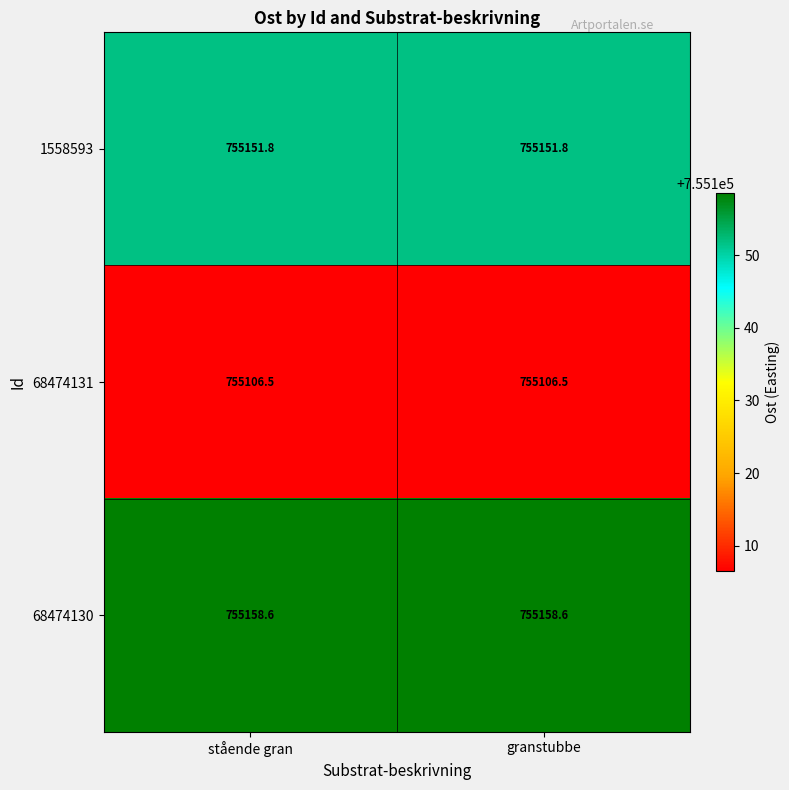

Reading left to right, transcribe all the data shown in this chart.

1558593: stående gran=755151.8	granstubbe=755151.8
68474131: stående gran=755106.5	granstubbe=755106.5
68474130: stående gran=755158.6	granstubbe=755158.6